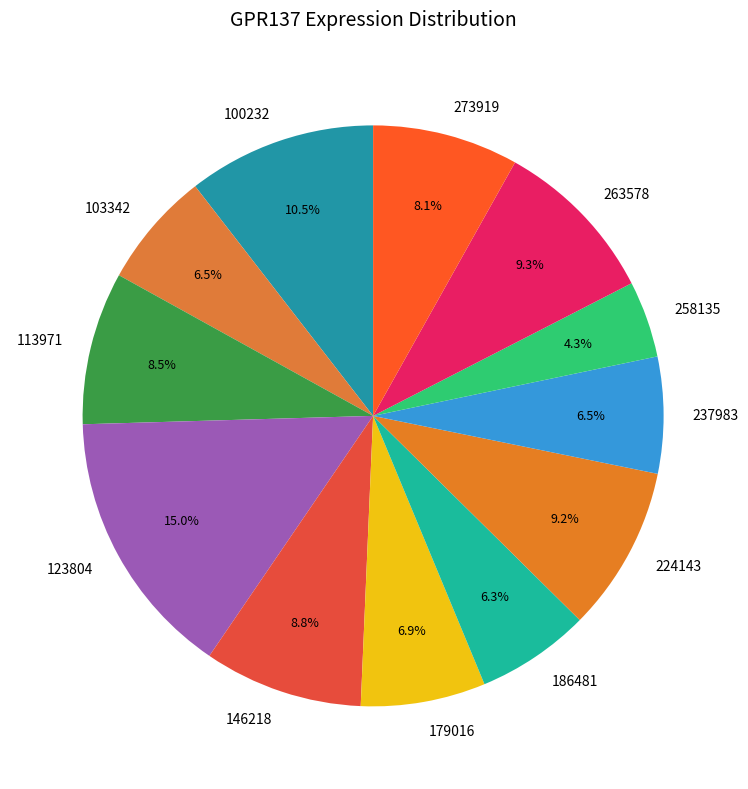

What is the smallest slice in the pie chart?

258135